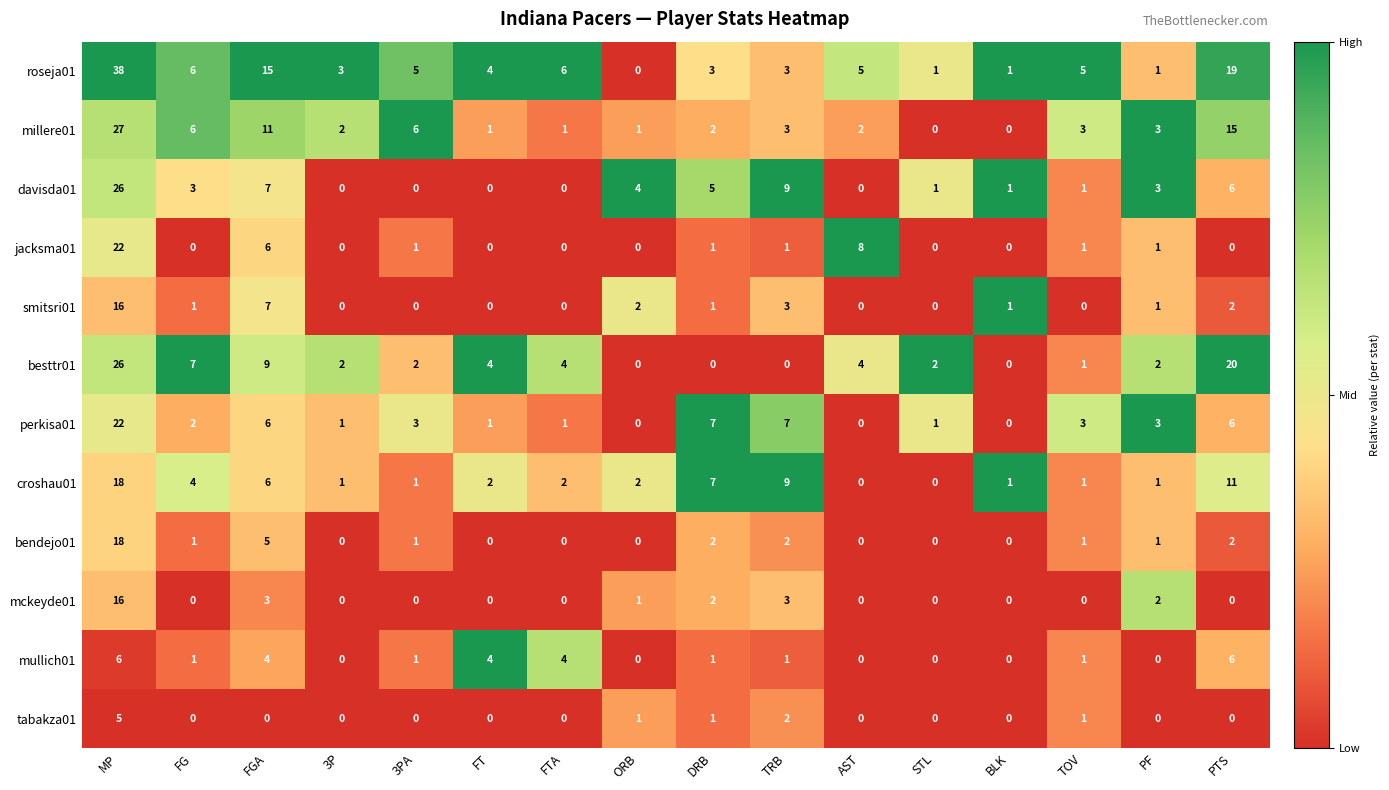

True or false: smitsri01 has a value of 0 at ORB.

False